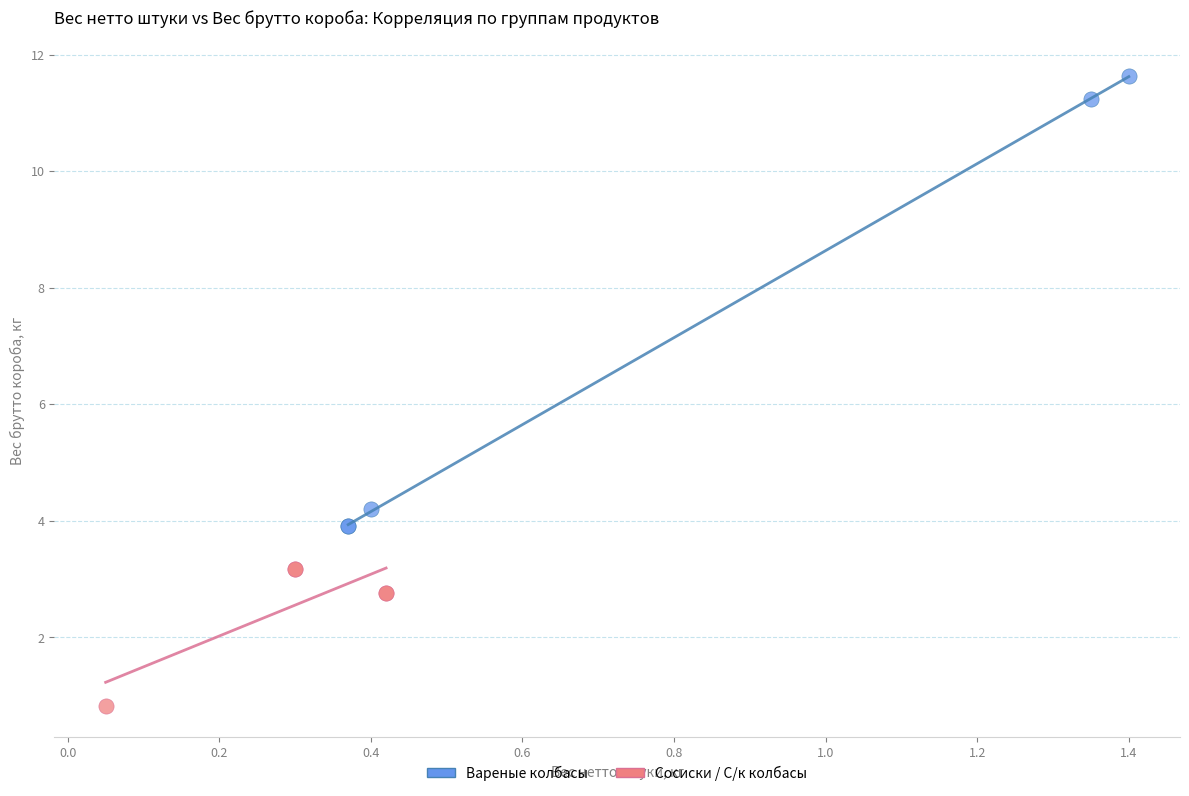

Which series reaches the maximum Y coordinate?

Вареные колбасы